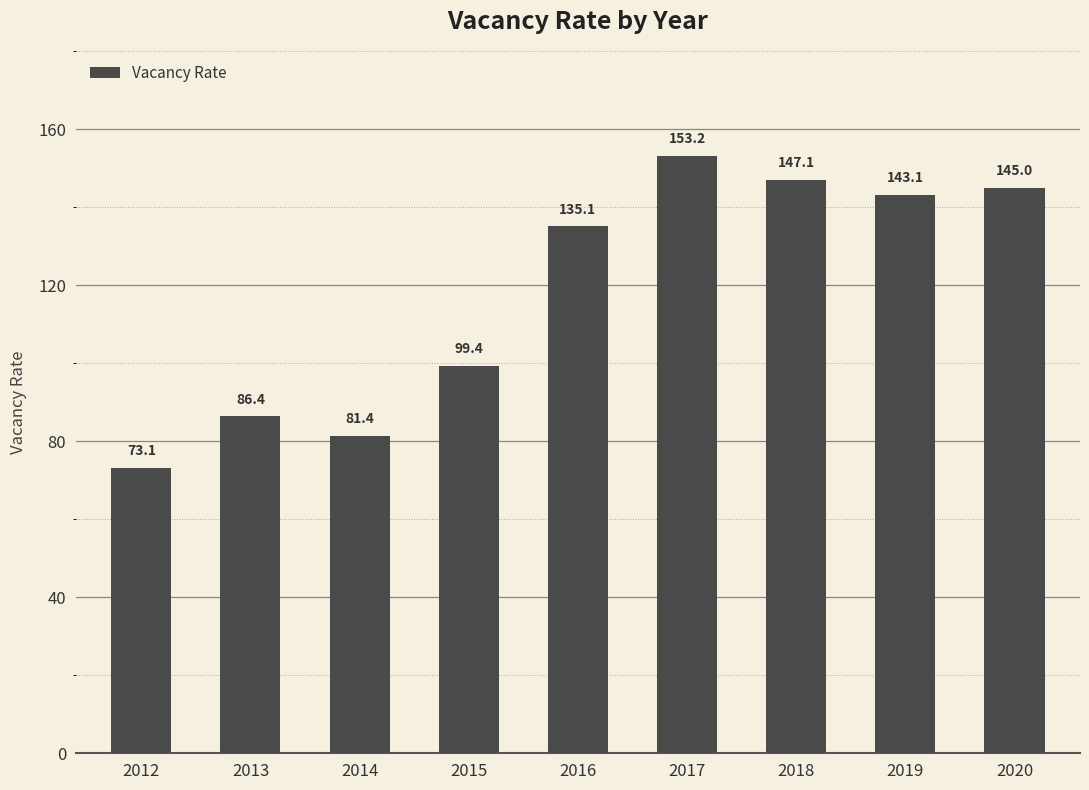

Which category has the lowest value across all series?

2012